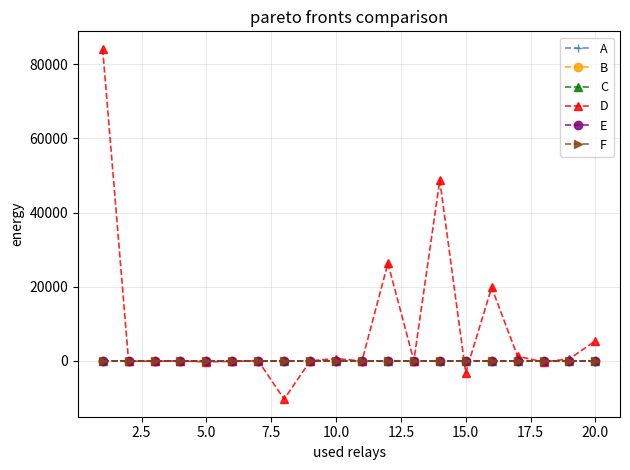

Which series has the largest range (max minus min)?

D